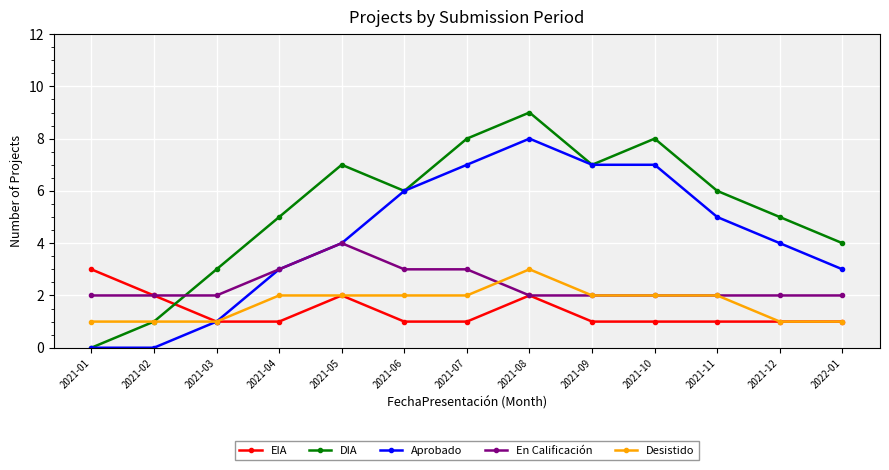

How many categories are shown in the chart?

13